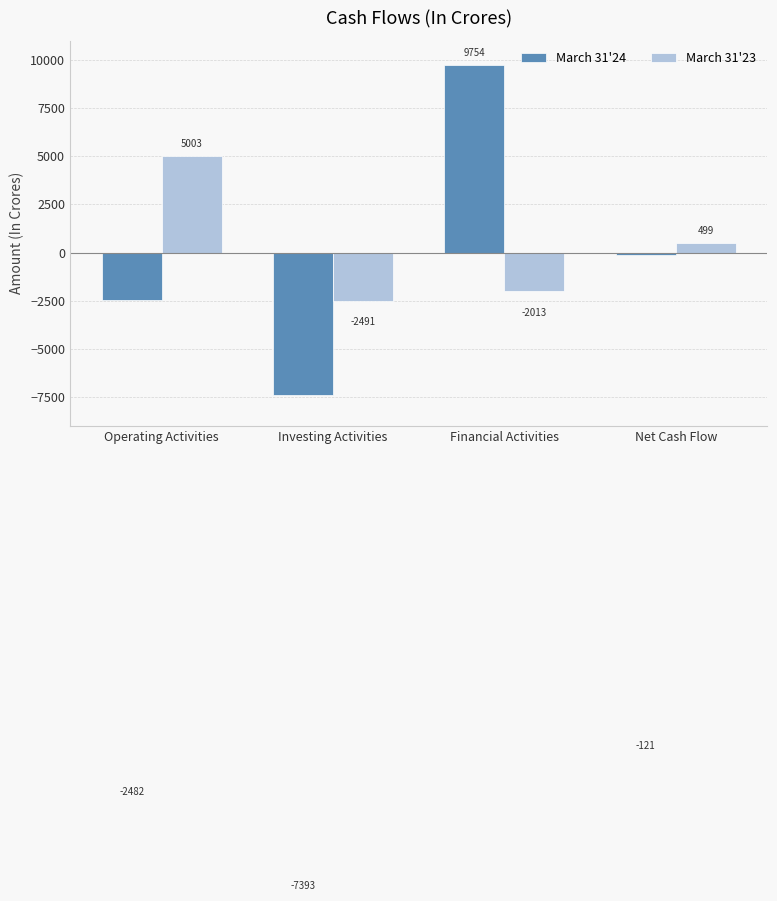

What is the sum of all March 31'23 values?

998